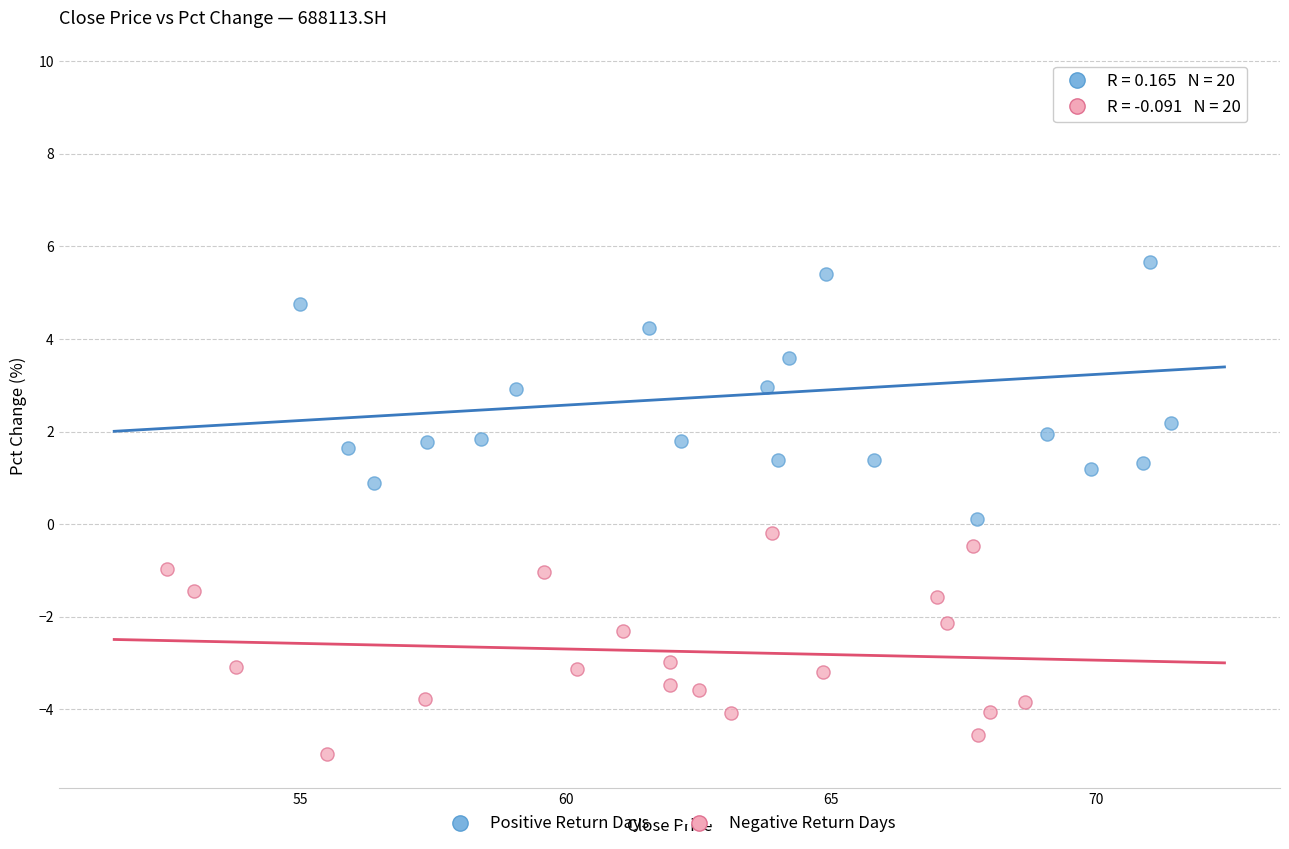

Which series has the largest Y range (max minus min)?

Positive Return Days